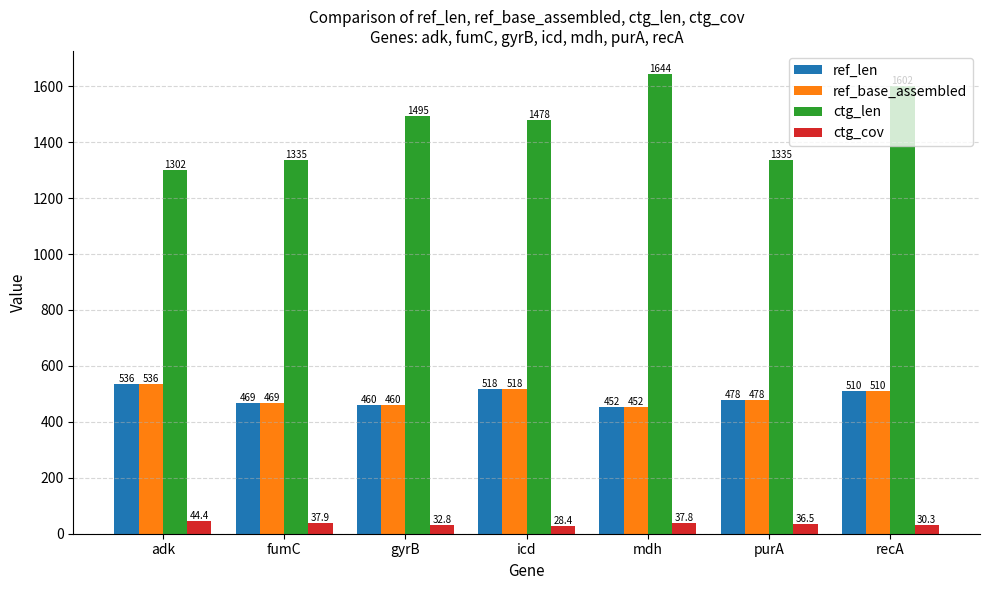

What are all the series names shown in the legend?

ref_len, ref_base_assembled, ctg_len, ctg_cov